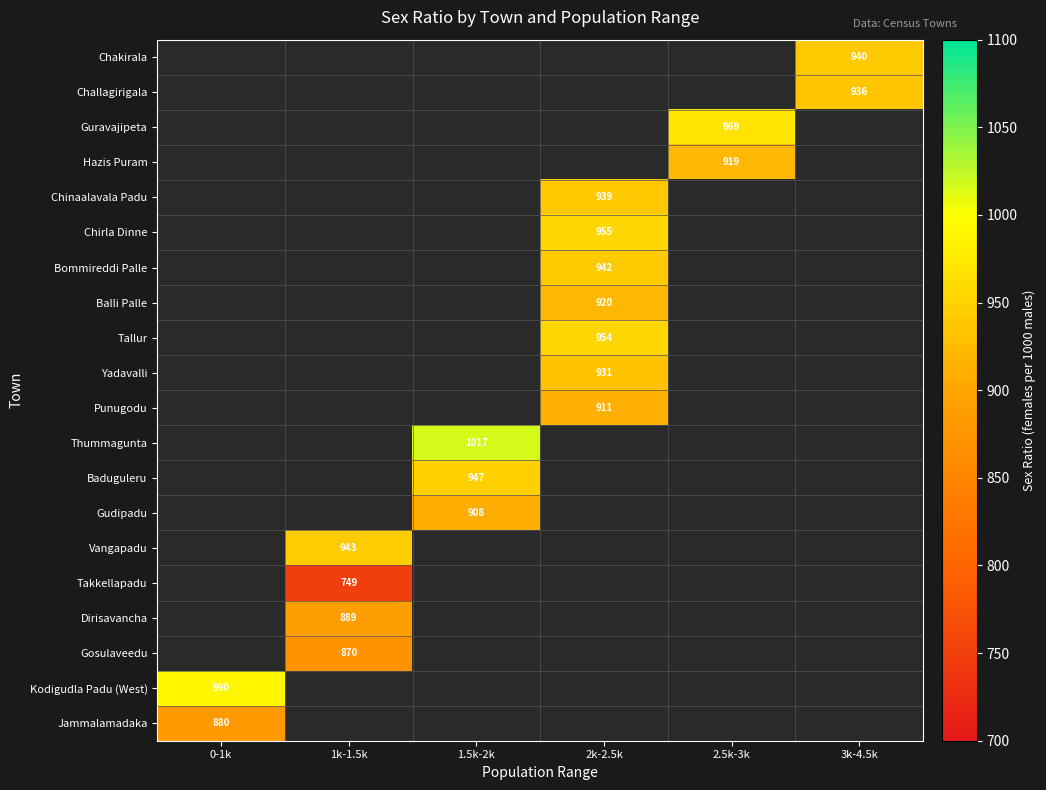

Is it true that Chirla Dinne equals 465 at 2k-2.5k?

False